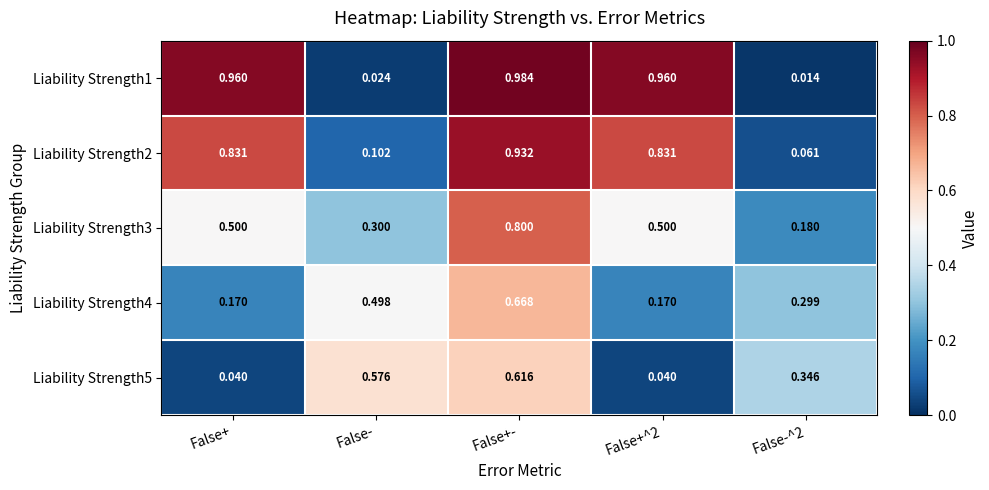

At which label does Liability Strength4 reach its peak?

False+-